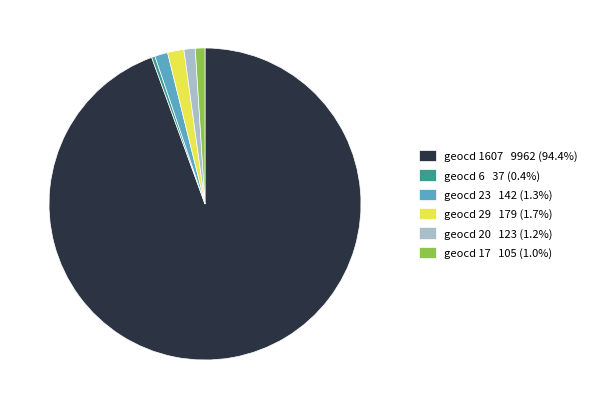

How many slices are in this pie chart?

6